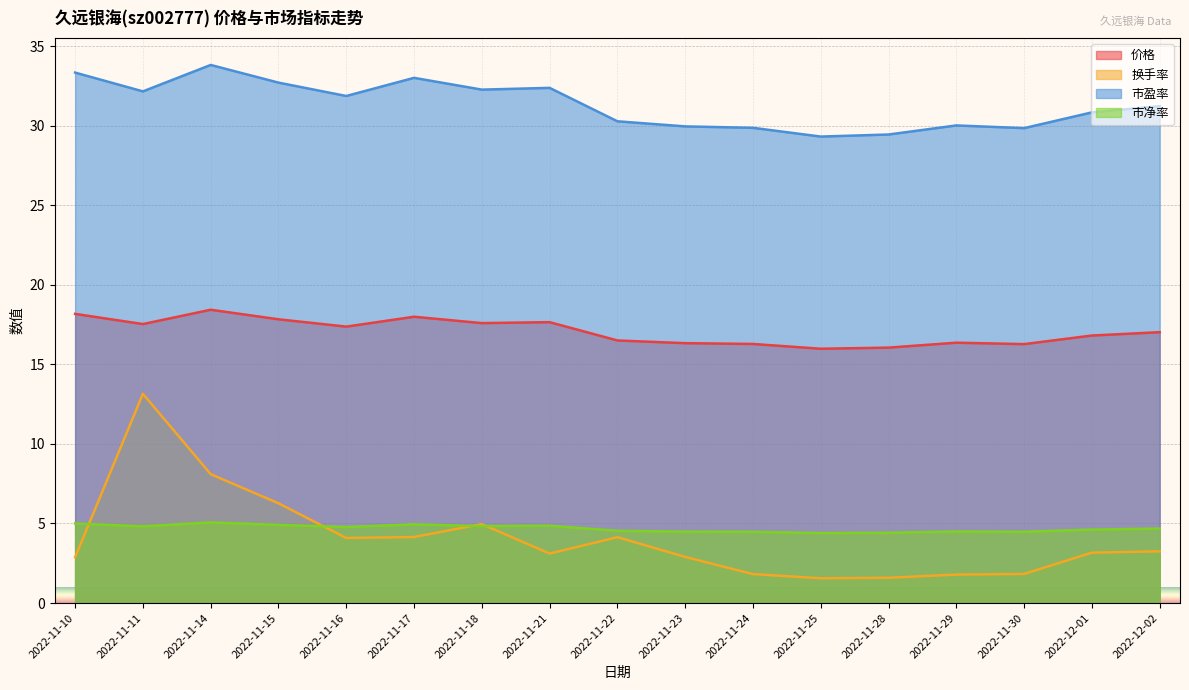

What position from the left is 2022-11-10?

1